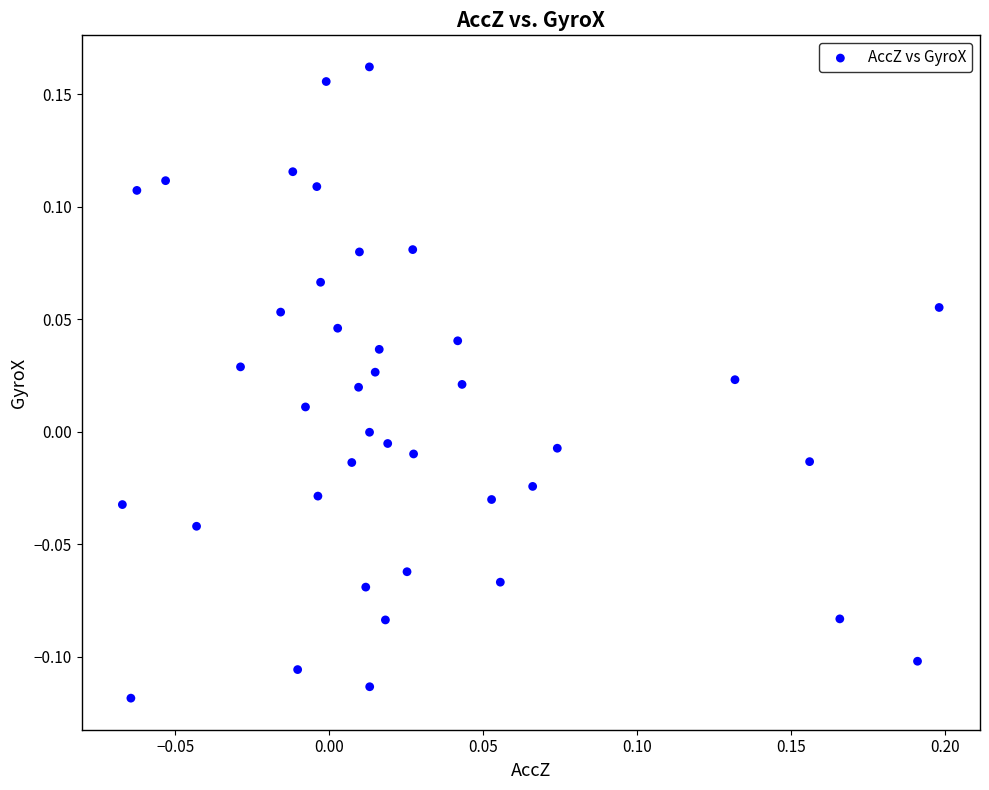

What is the range of X values (max minus min)?

0.3